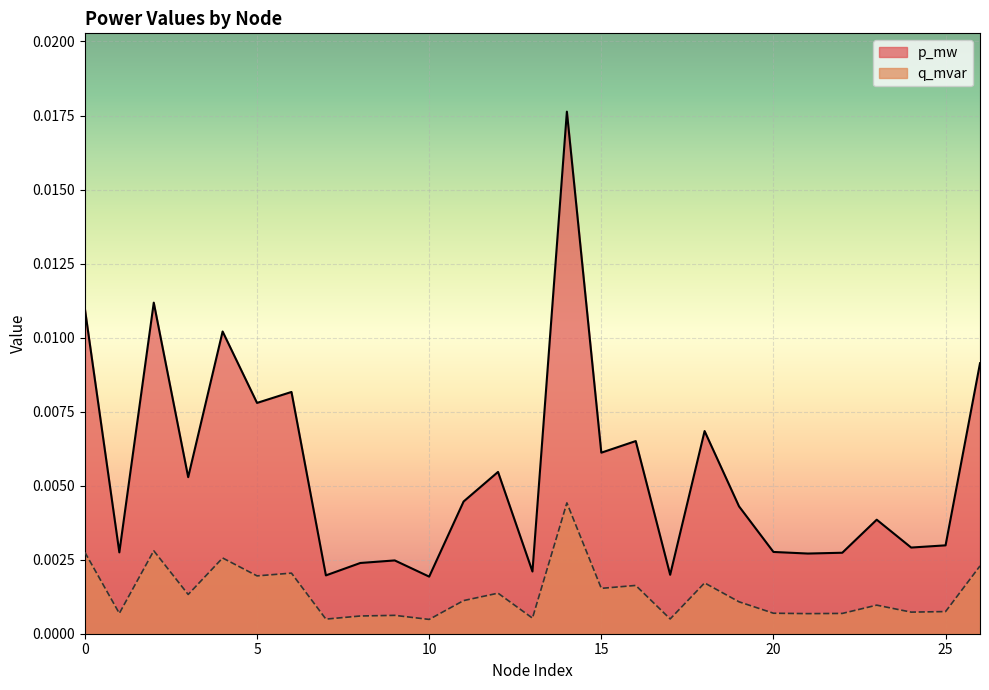

Which series has the largest total across all categories?

p_mw